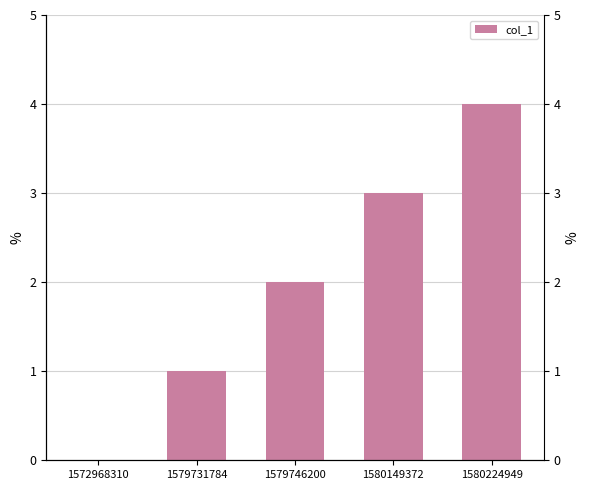

Between 1580149372 and 1579746200, which is larger?

1580149372